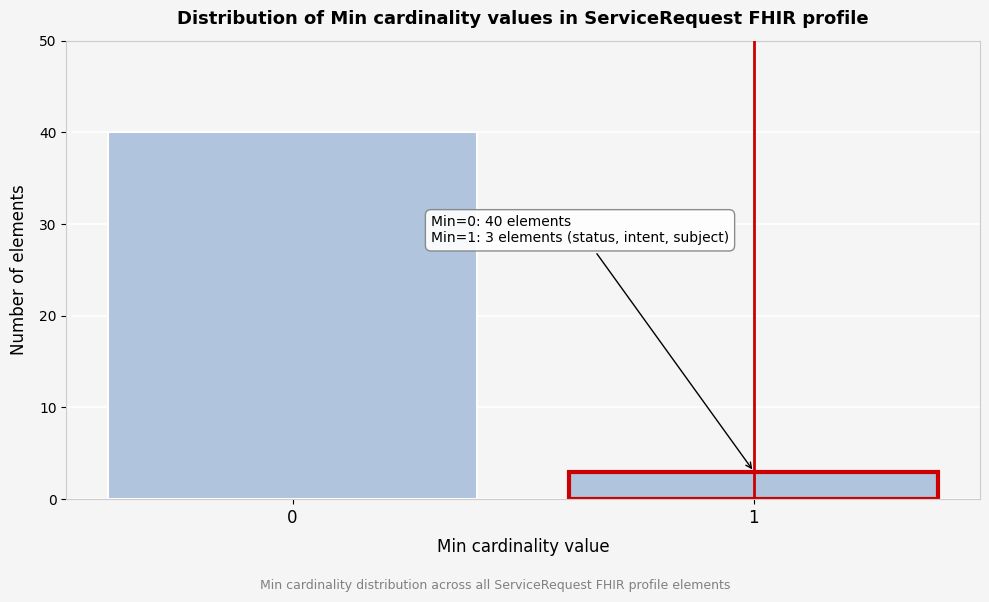

Reading left to right, transcribe all the data shown in this chart.

40	3